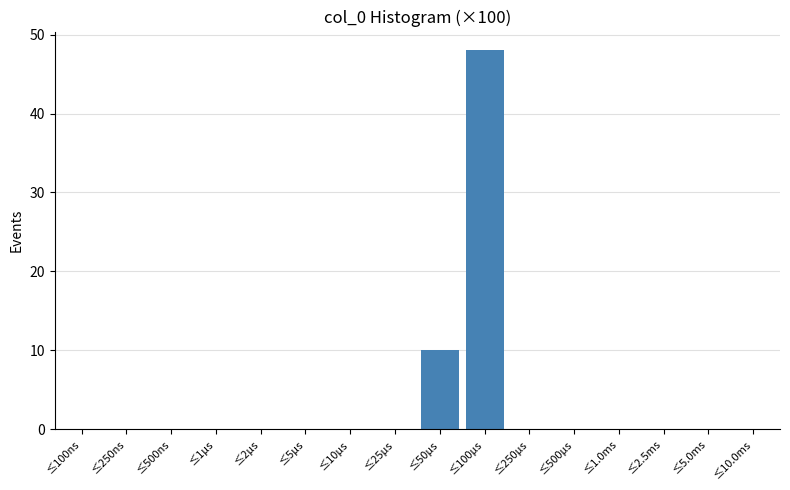

Reading right to left, list all the values displayed in this chart.

≤10.0ms=0	≤5.0ms=0	≤2.5ms=0	≤1.0ms=0	≤500µs=0	≤250µs=0	≤100µs=48	≤50µs=10	≤25µs=0	≤10µs=0	≤5µs=0	≤2µs=0	≤1µs=0	≤500ns=0	≤250ns=0	≤100ns=0